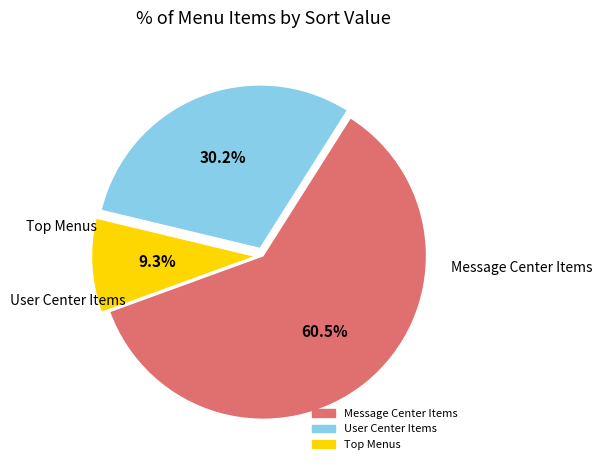

Does any single category account for the majority?

Yes